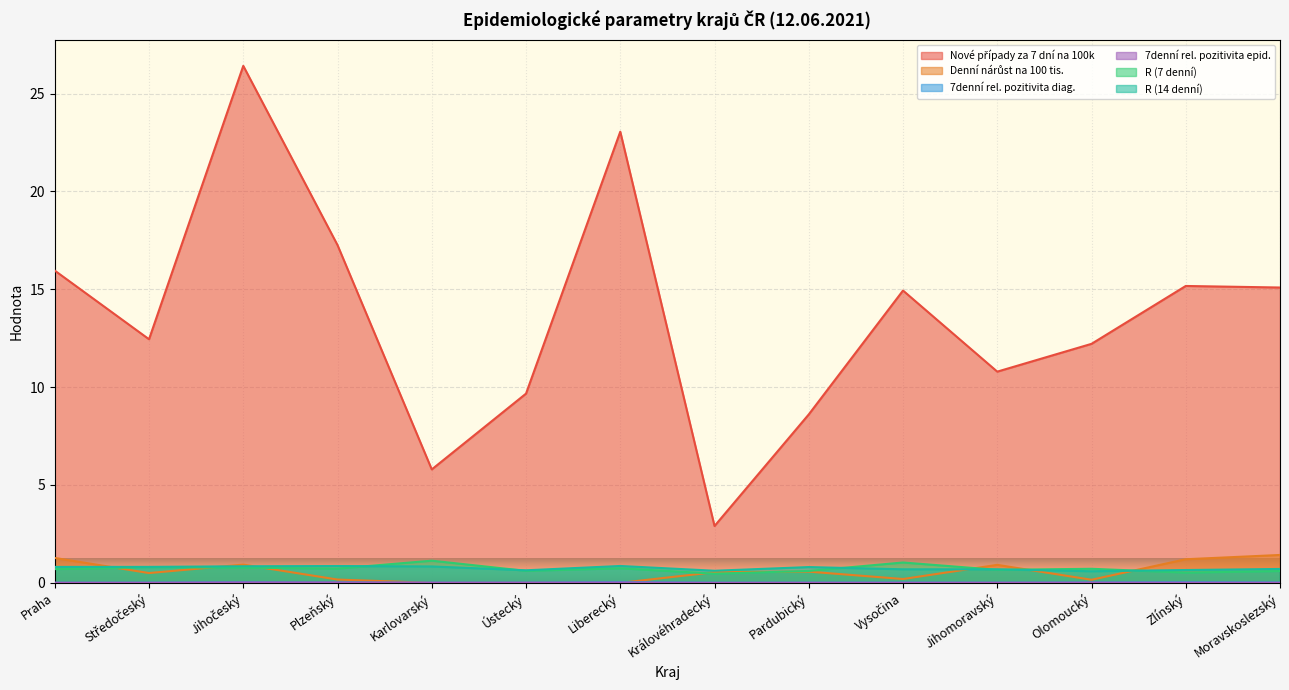

What position from the left is Praha?

1